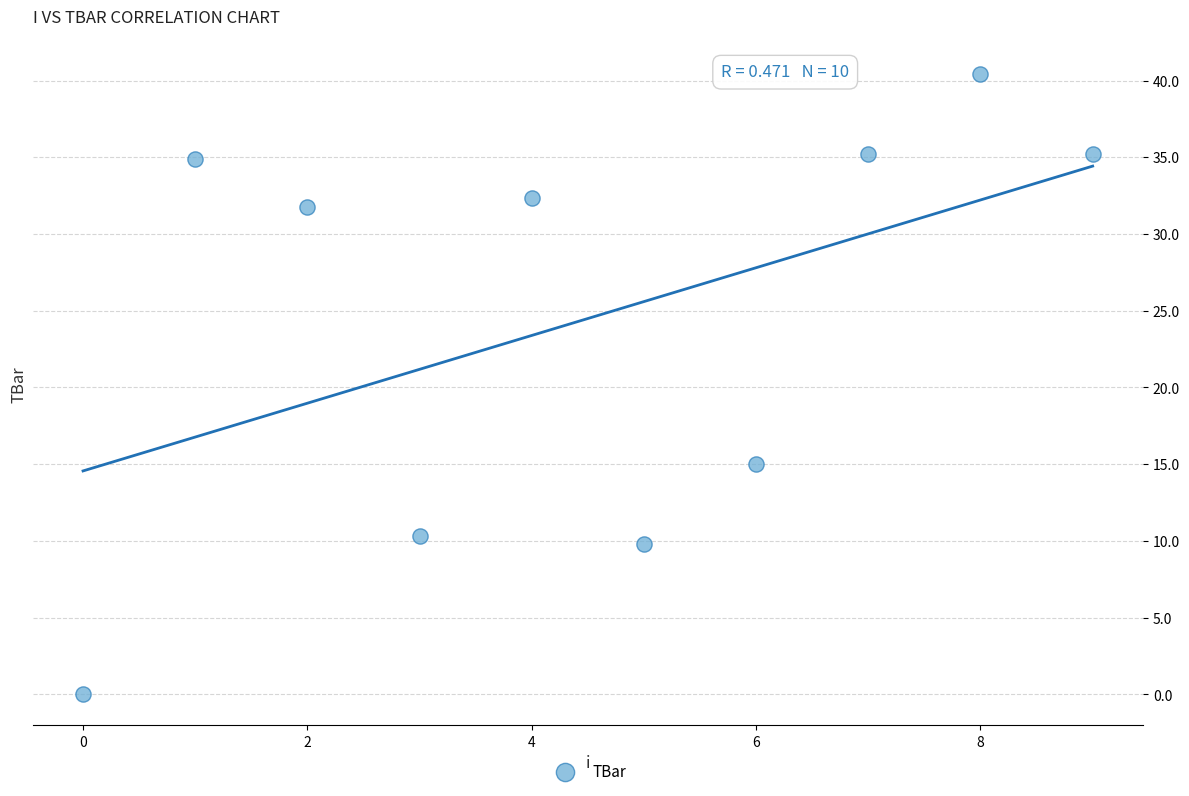

What Y value in the scatter plot is closest to 20?

15.0